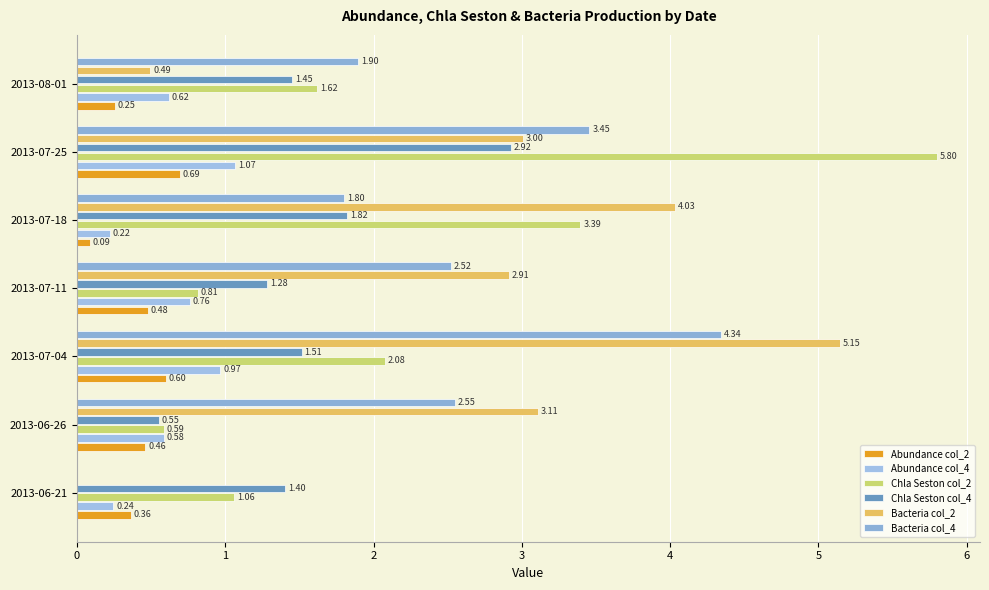

What is the average value of the Bacteria col_4 series?

2.4